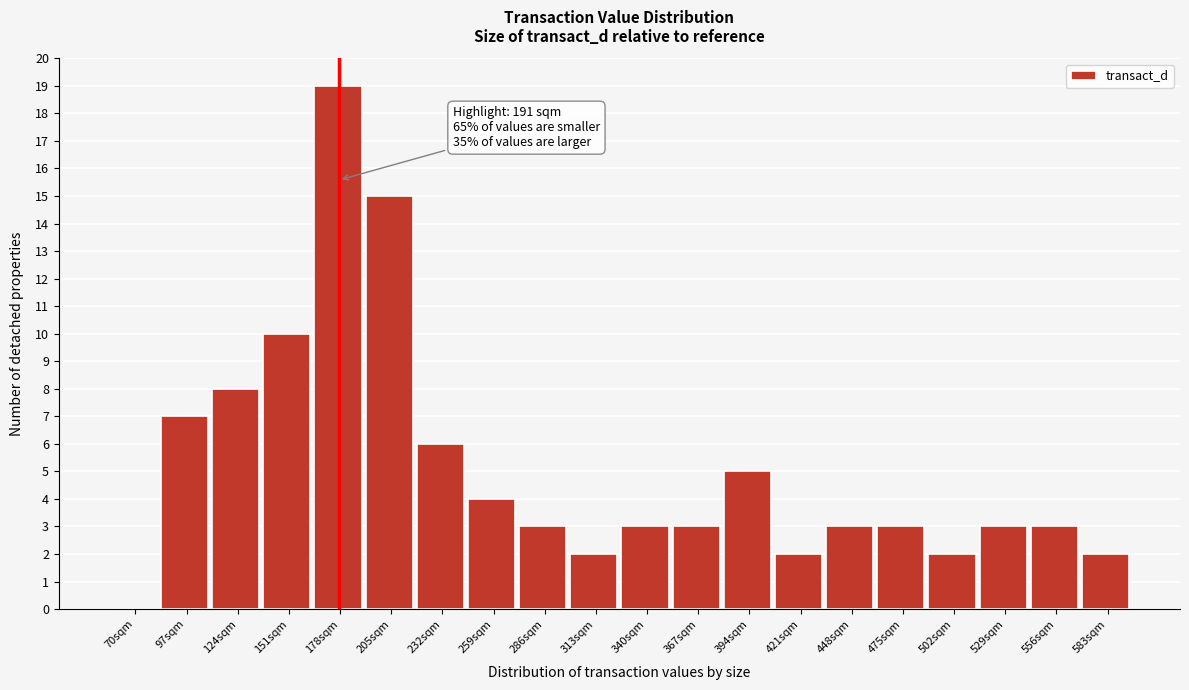

Reading right to left, transcribe all the data shown in this chart.

583sqm=2	556sqm=3	529sqm=3	502sqm=2	475sqm=3	448sqm=3	421sqm=2	394sqm=5	367sqm=3	340sqm=3	313sqm=2	286sqm=3	259sqm=4	232sqm=6	205sqm=15	178sqm=19	151sqm=10	124sqm=8	97sqm=7	70sqm=0